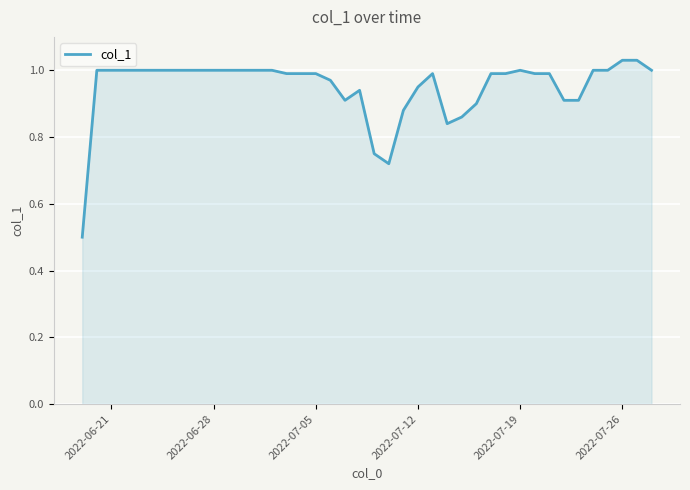

Count the number of data series in this chart.

1